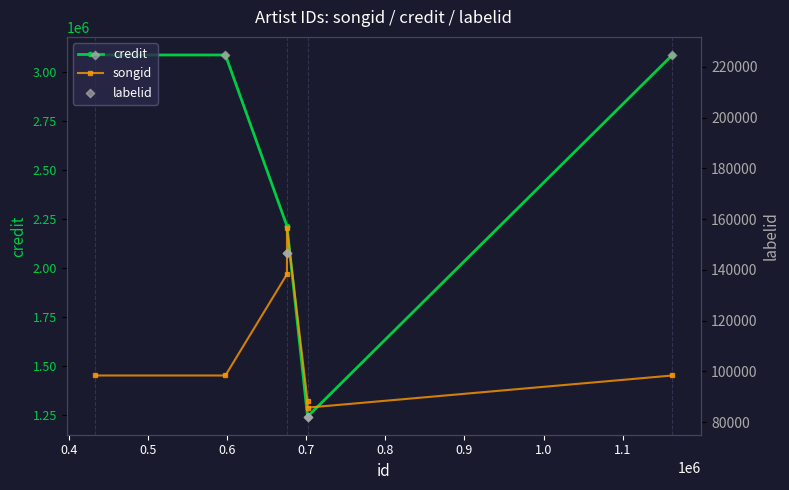

What are all the series names shown in the legend?

credit, songid, labelid